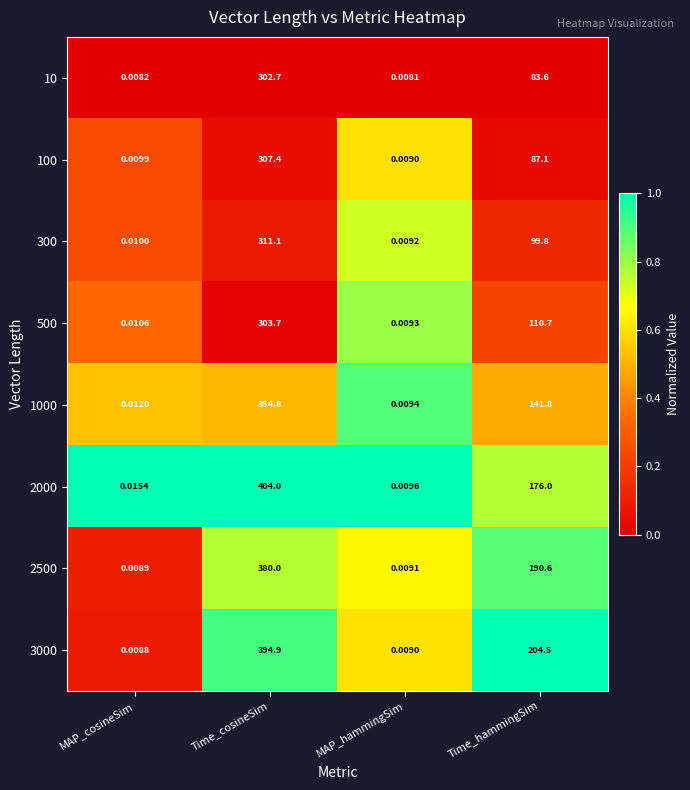

At which label is 10 closest to 151?

Time_hammingSim